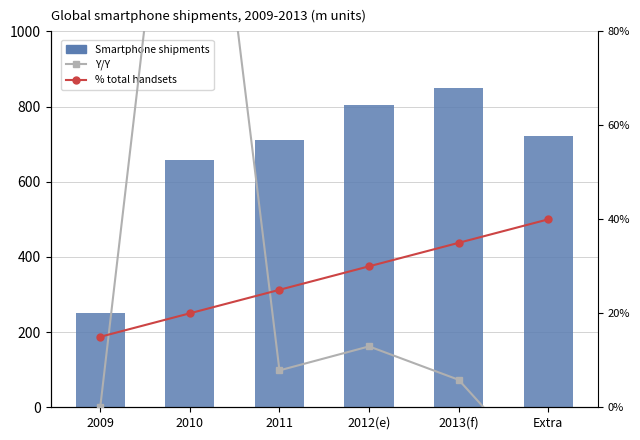

Between 2010 and 2011, which series saw the biggest shift?

Y/Y